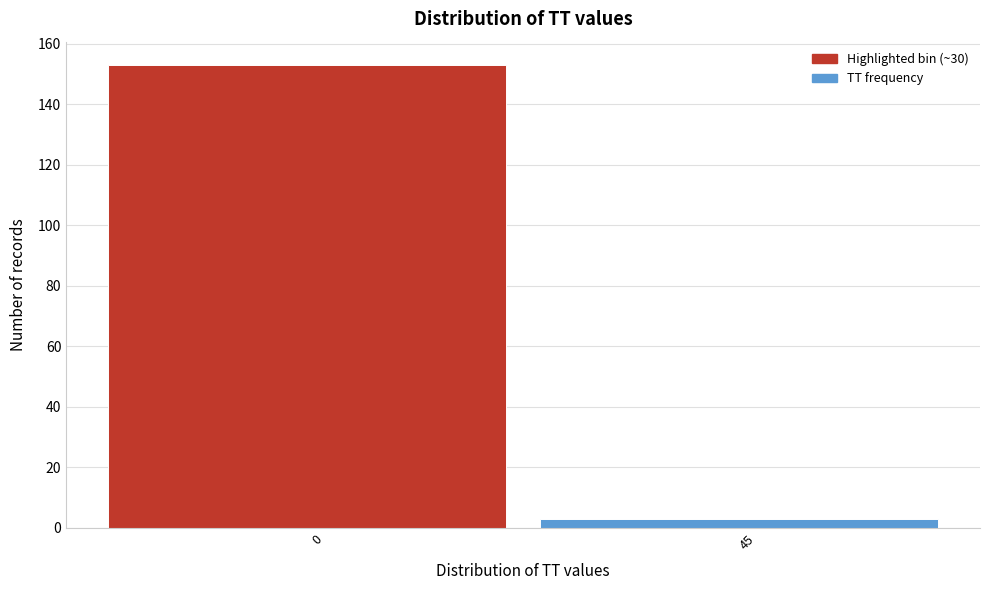

Reading left to right, extract all data points from this chart.

0=153	45=3